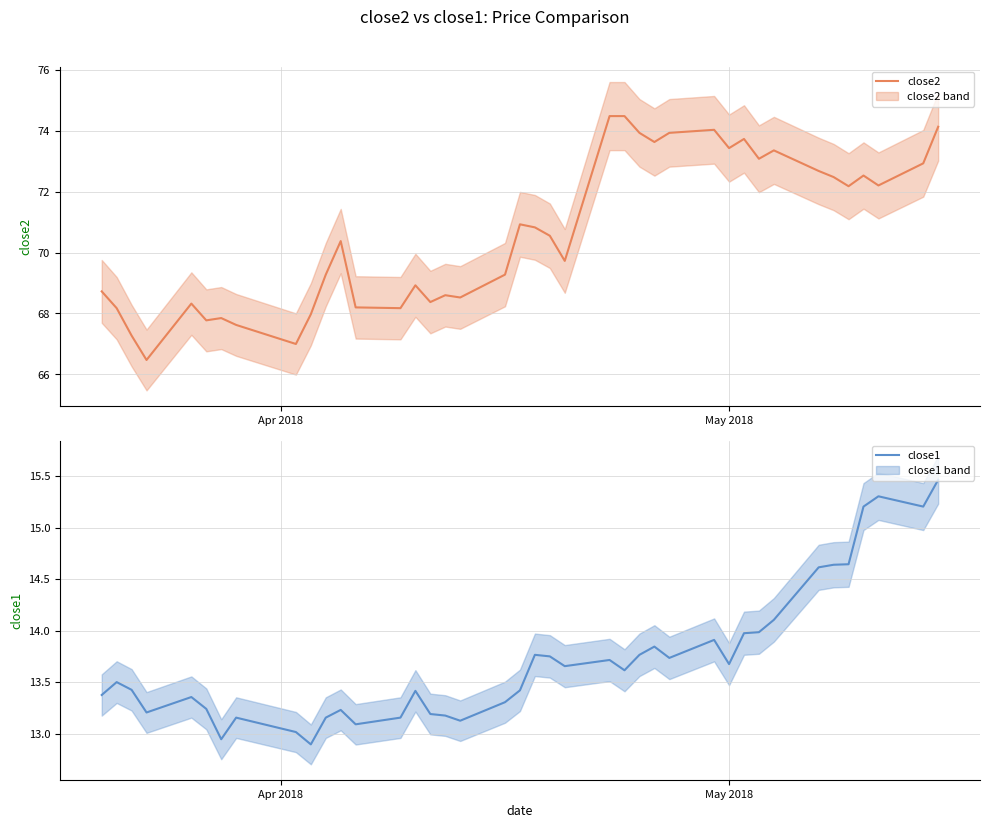

What is the highest value of the close1 series?

15.5